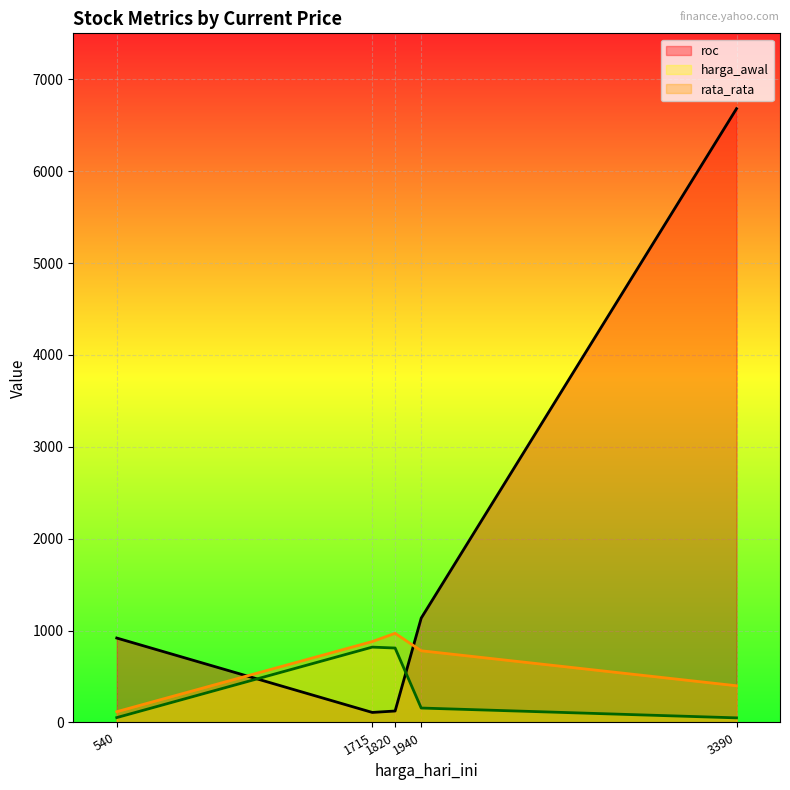

Rank the series by their maximum value, from highest to lowest.

roc, rata_rata, harga_awal